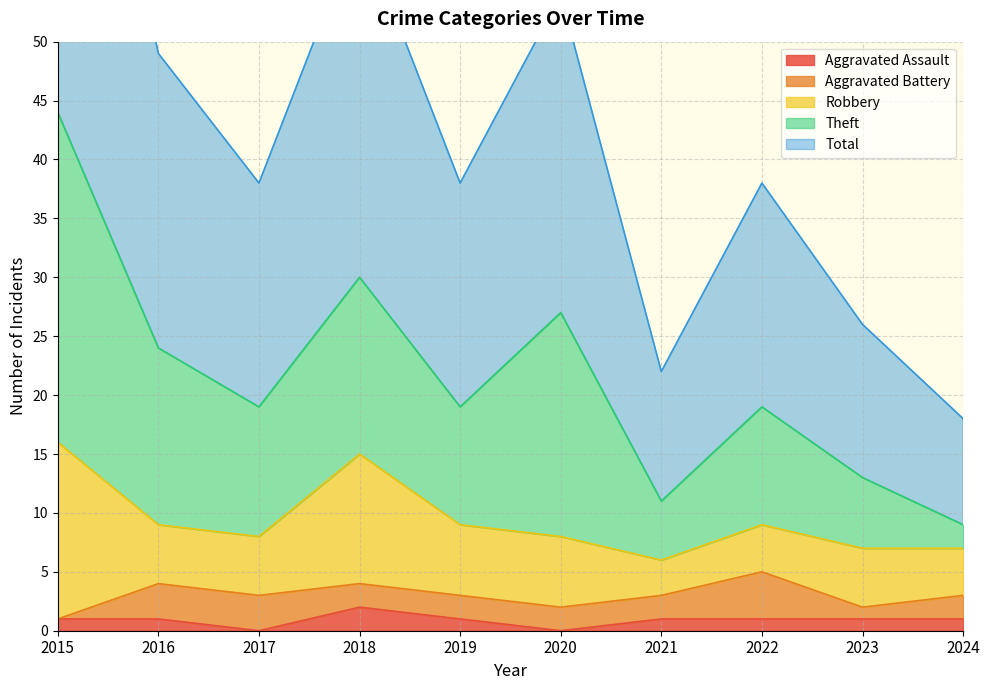

What is the average value of the Aggravated Battery series?

2